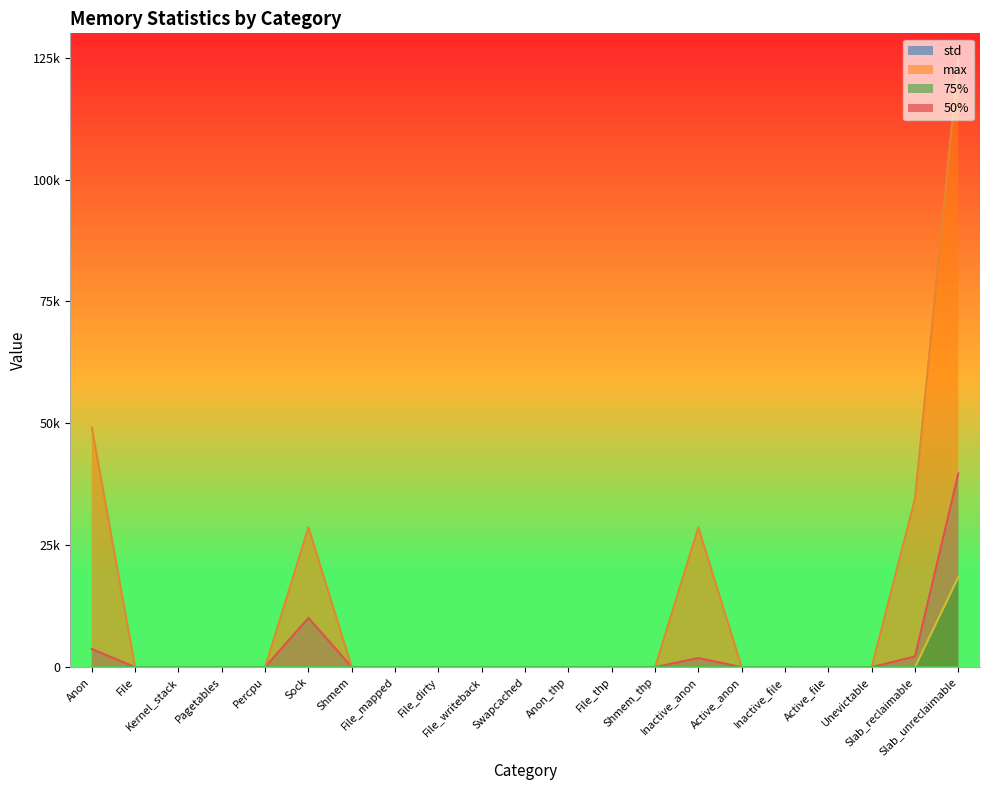

Does the chart have visible grid lines?

No